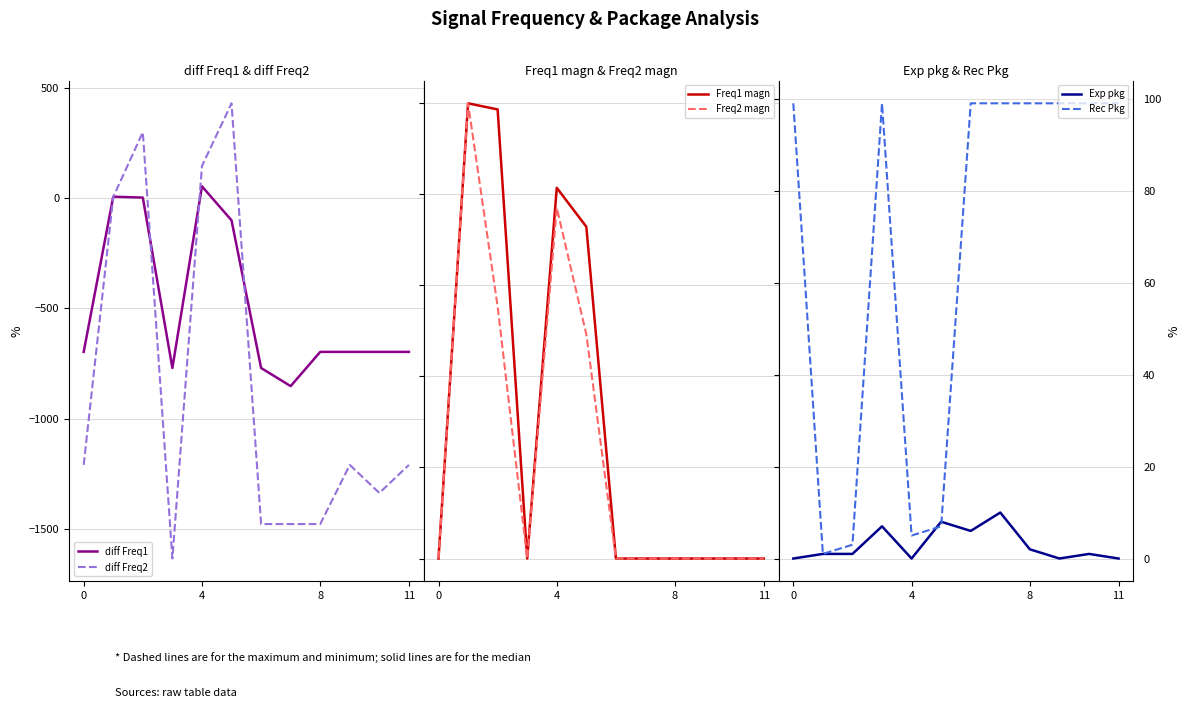

How many intersections are there between diff Freq2 and diff Freq1?

4